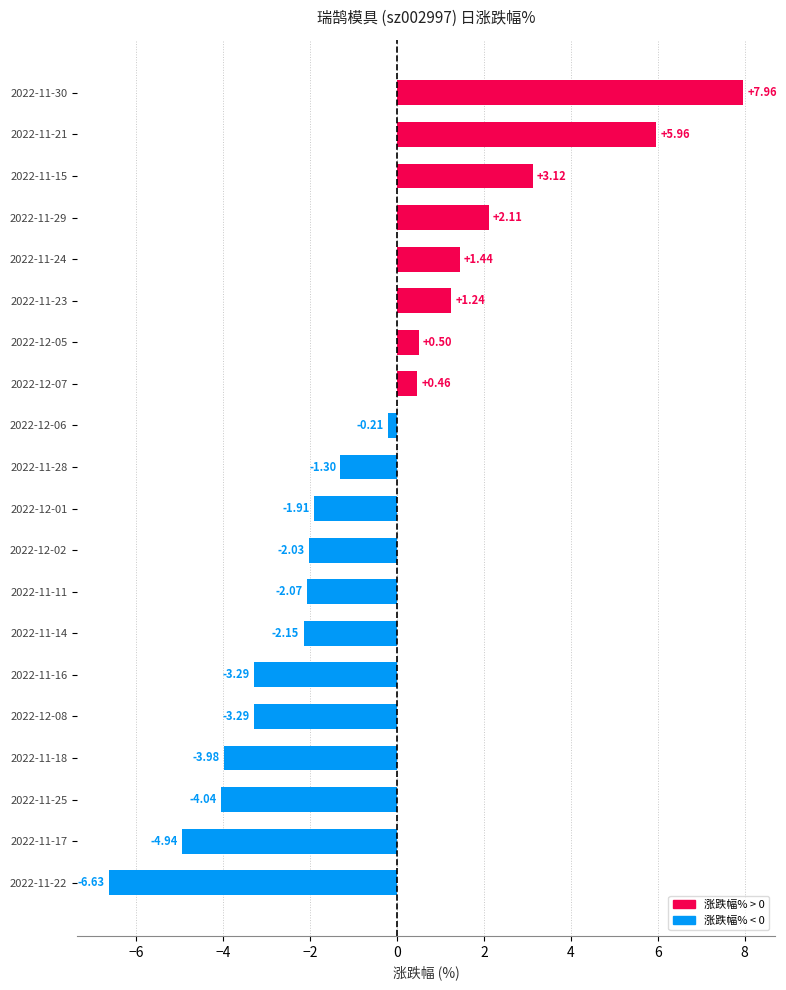

What is the average value?

-0.7